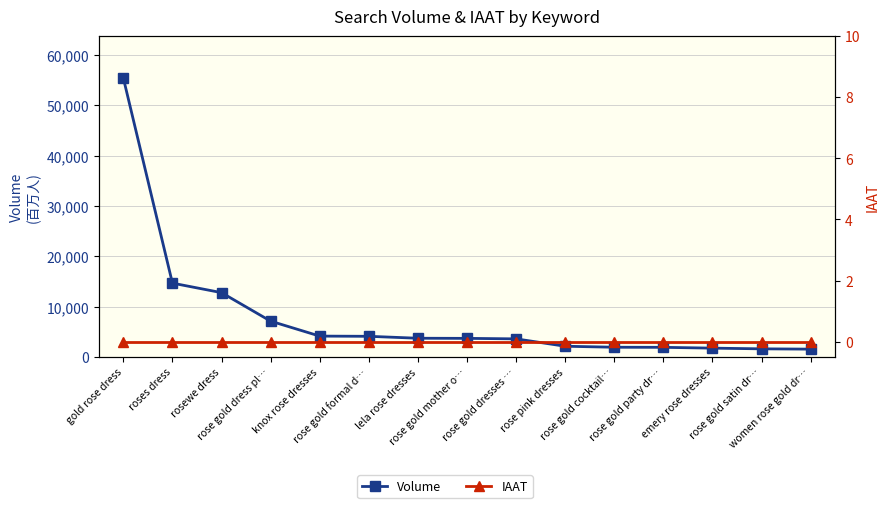

Is the value of IAAT at rose gold dress pl… greater than the value of Volume at rose pink dresses?

No